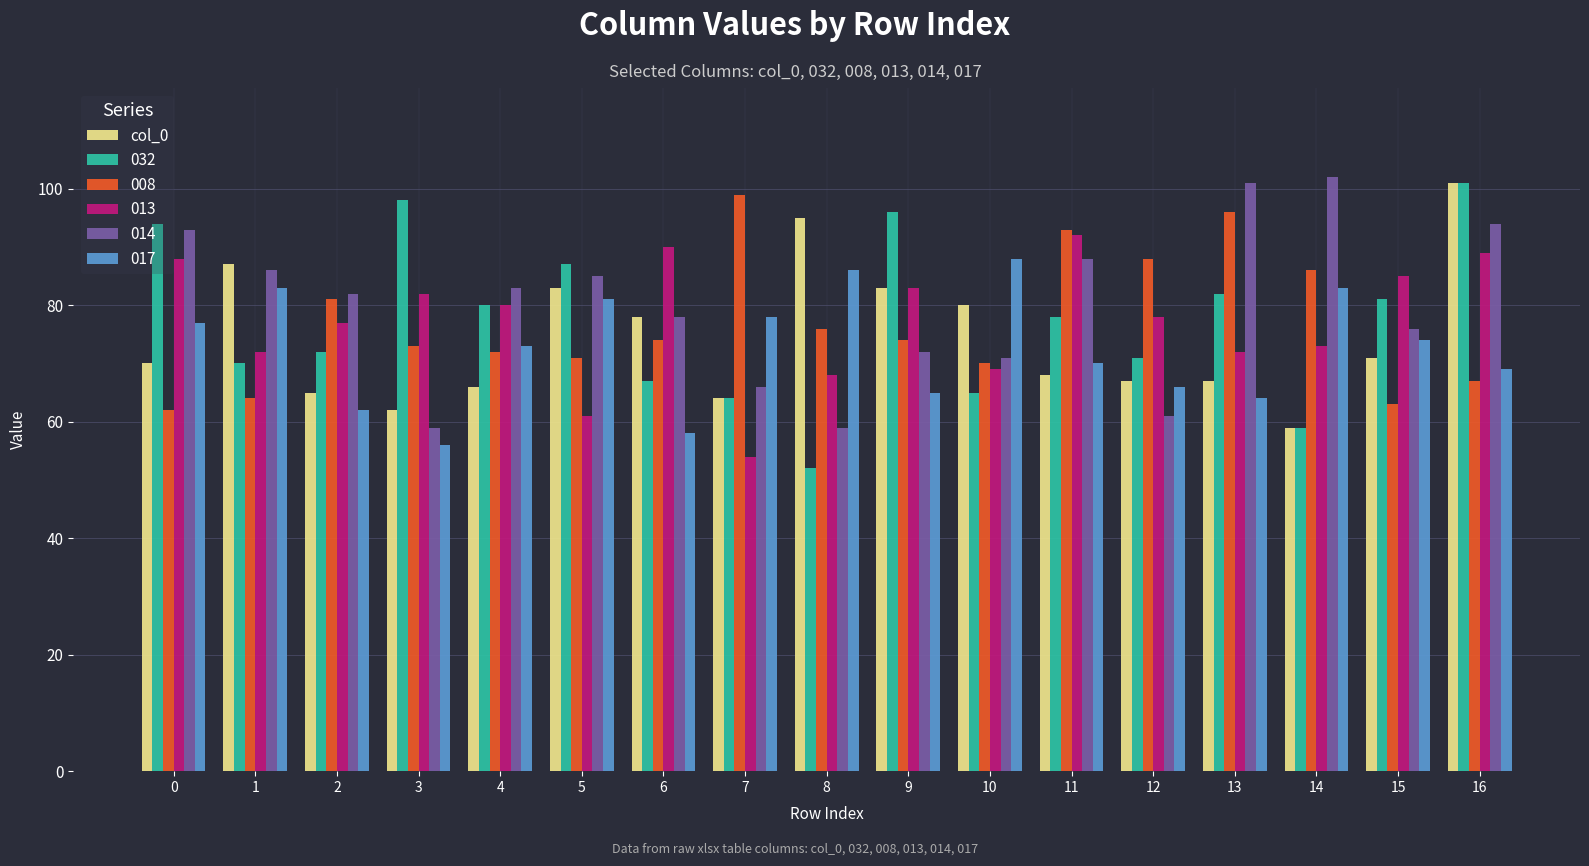

What value does the 013 series have at 5, to the nearest 5?

60